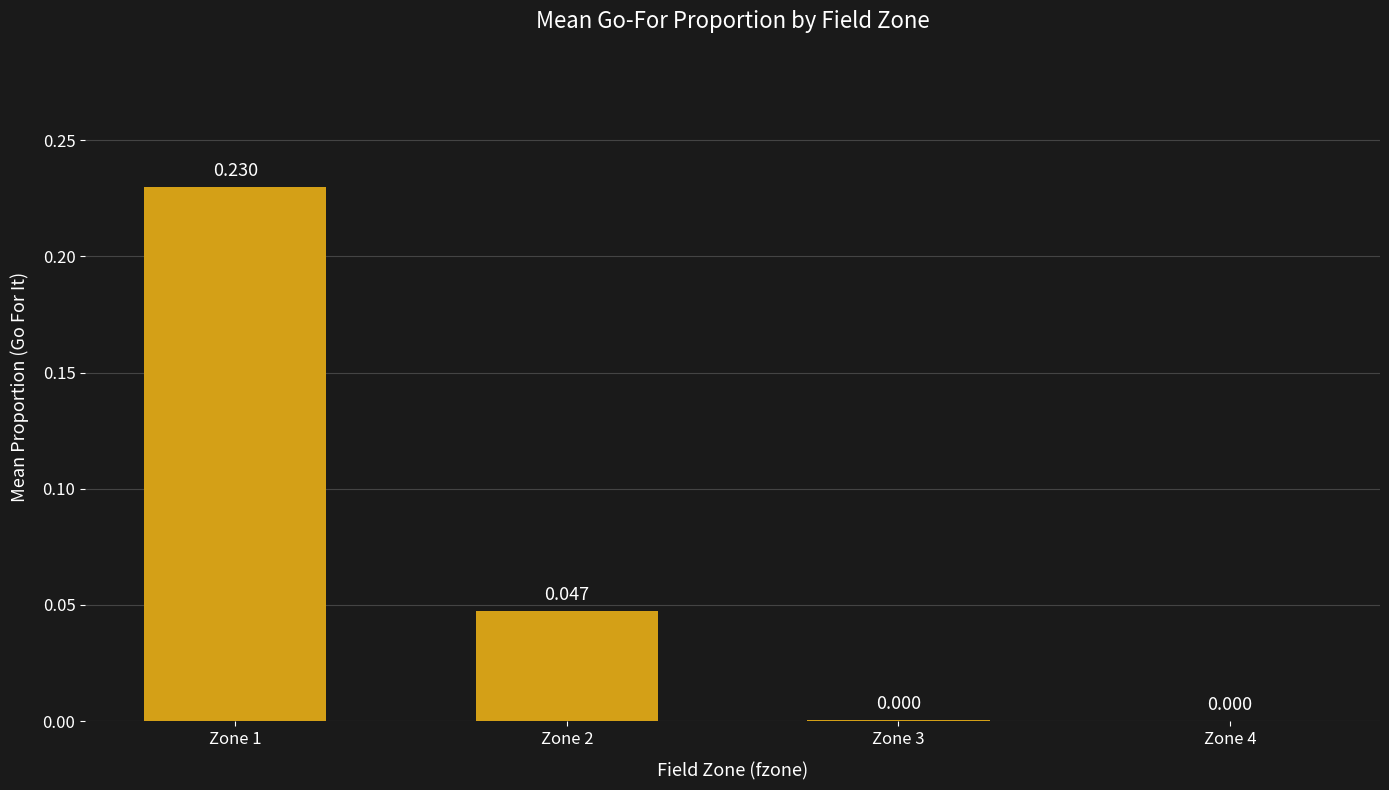

How many distinct data groups are displayed?

1